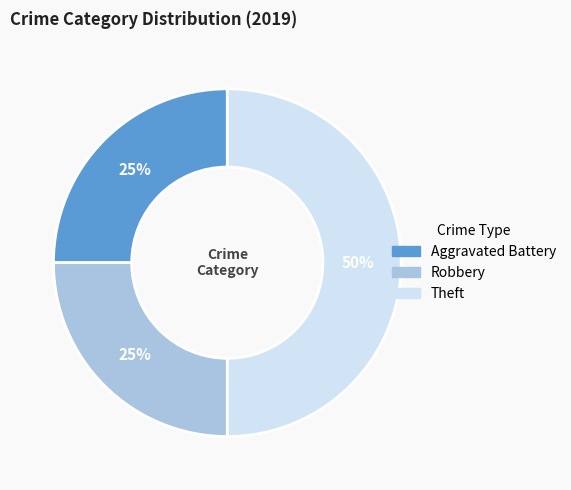

What is the ratio of the value at Robbery to the value at Aggravated Battery?

1.0